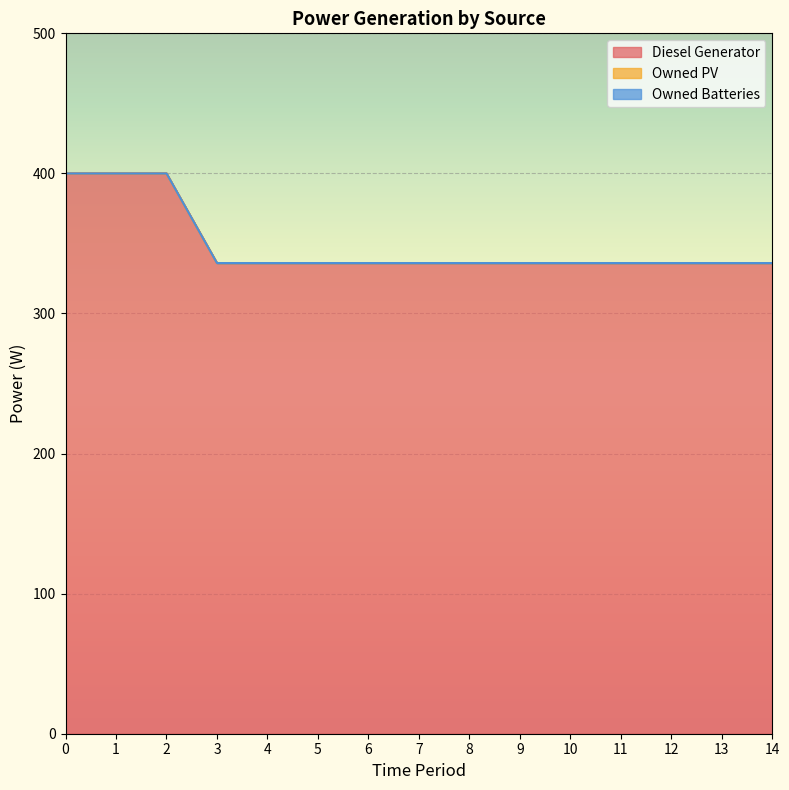

What is the total value across all series at 14?

336